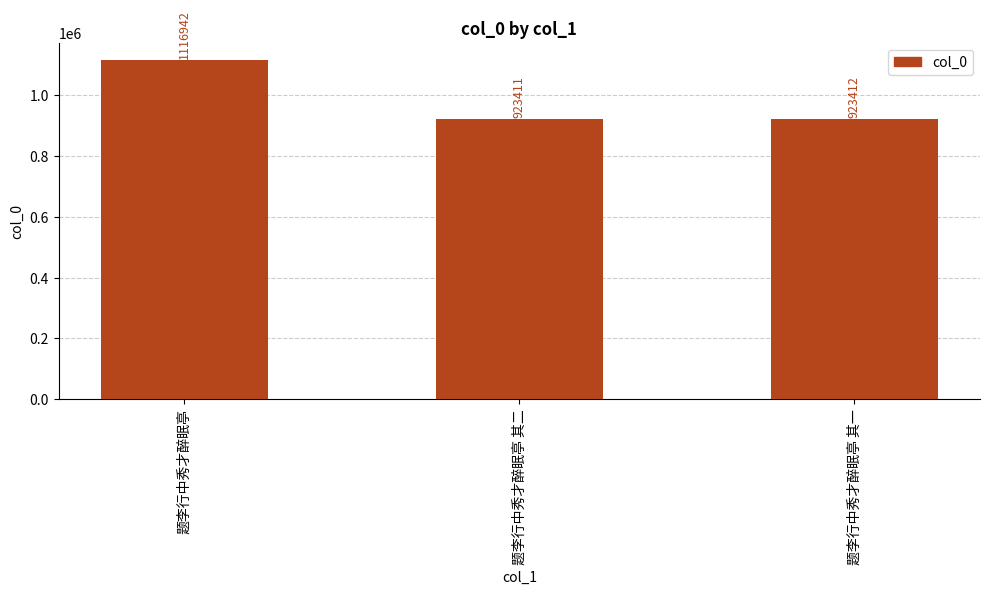

How many bars are there in total?

3